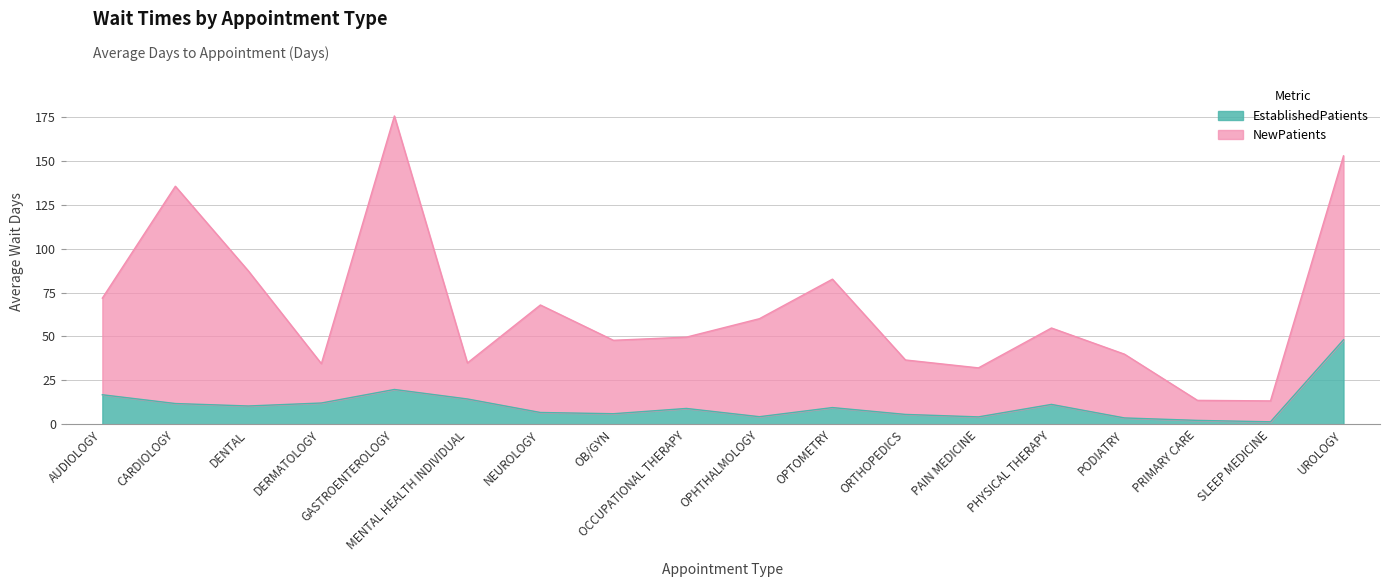

Which has a higher value, NEUROLOGY or DENTAL?

DENTAL